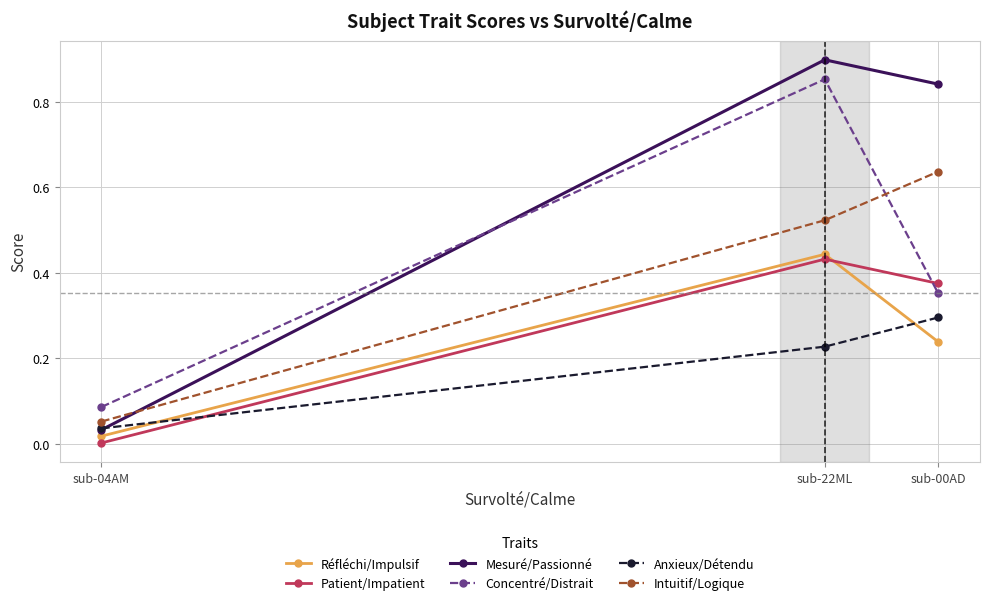

True or false: Anxieux/Détendu has a value of 0.4 at sub-22ML.

False